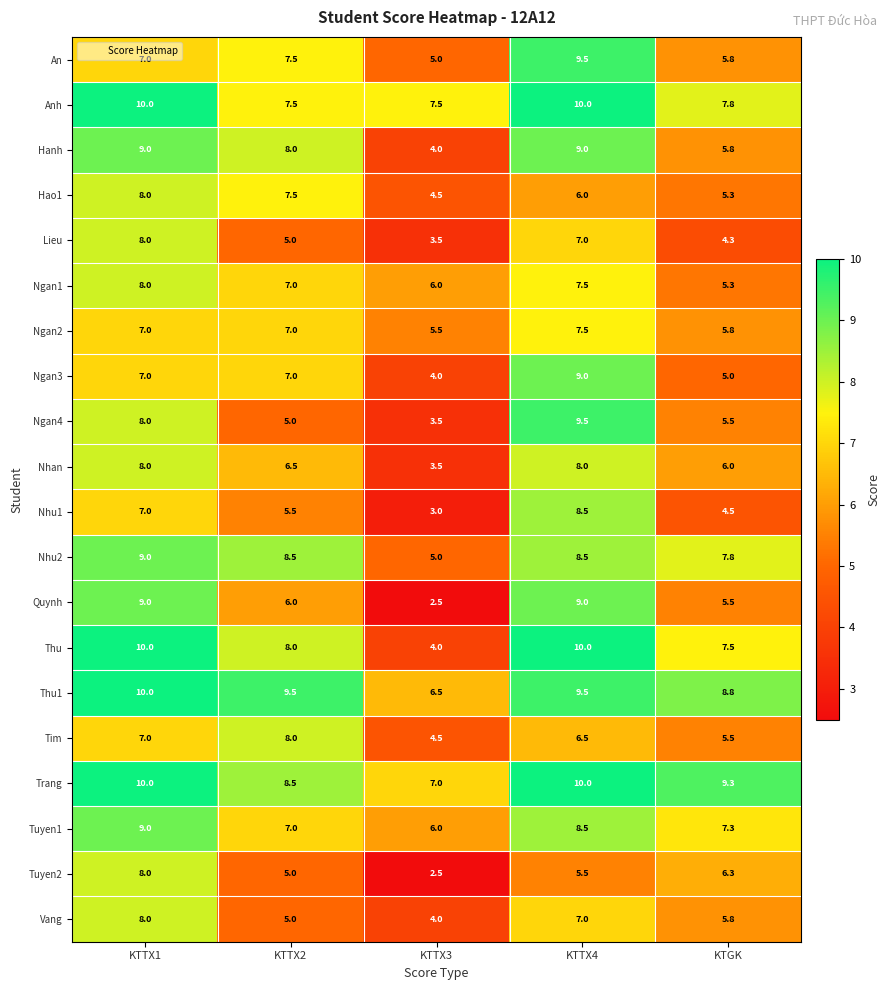

List the labels in order of Tim value, smallest first.

KTTX3, KTGK, KTTX4, KTTX1, KTTX2